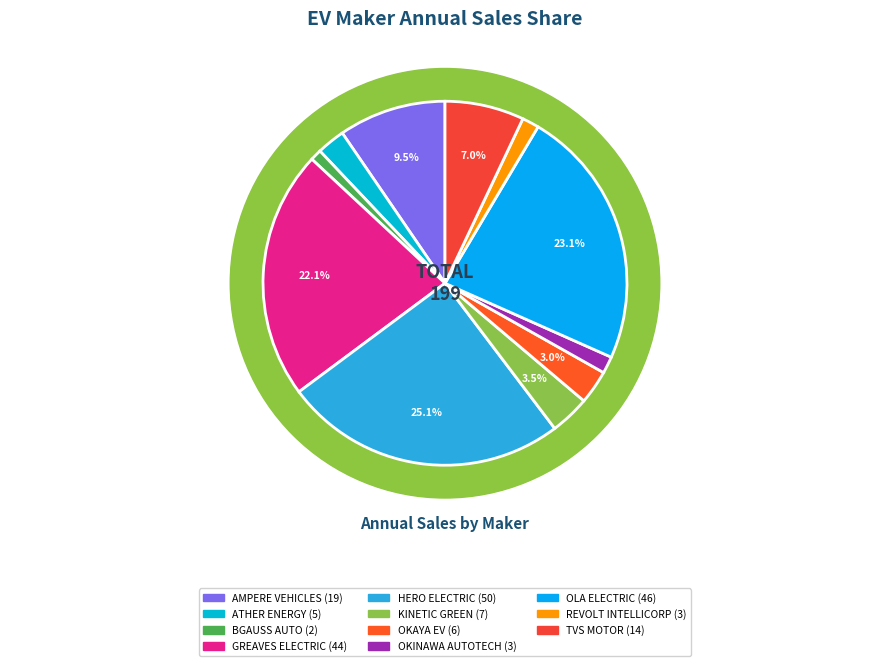

Is the sum of REVOLT INTELLICORP and TVS MOTOR greater than half?

No